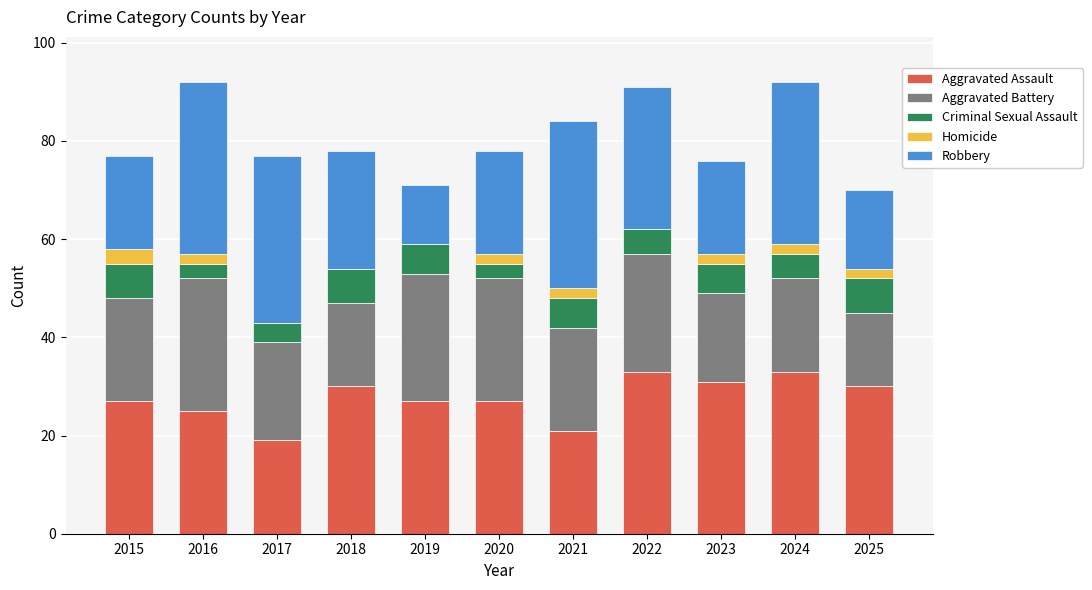

The value of Aggravated Assault at 2017 is 25. True or false?

False